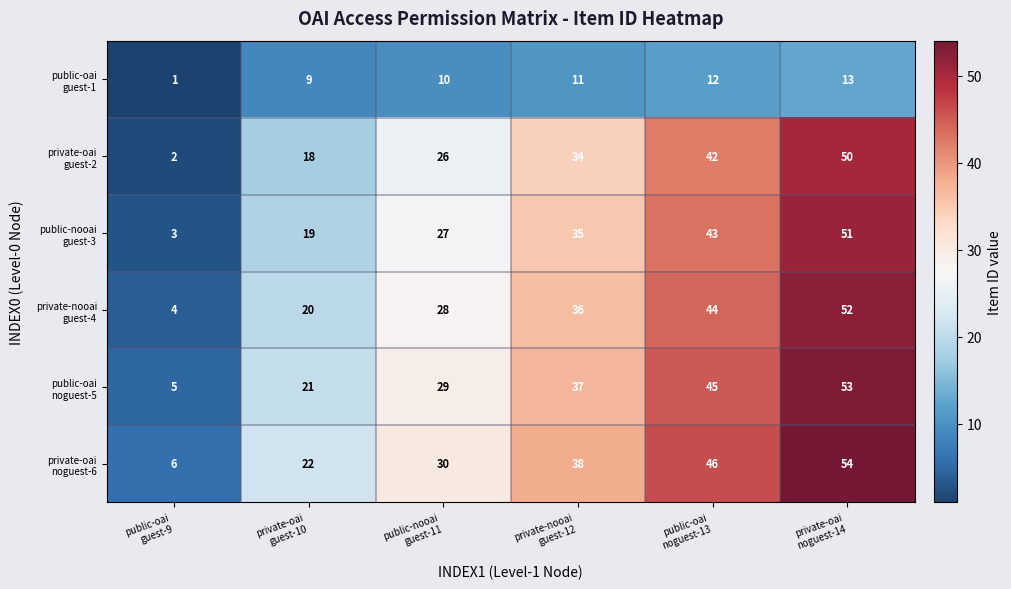

At which category is the sum across all series the highest?

private-oai
noguest-14